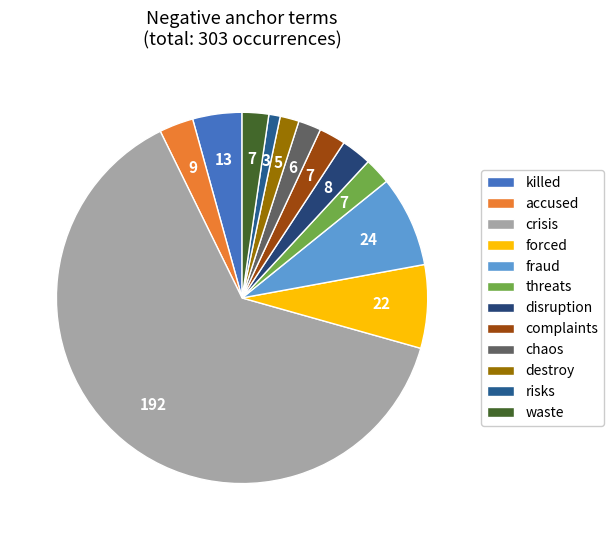

How many segments does this pie chart have?

12